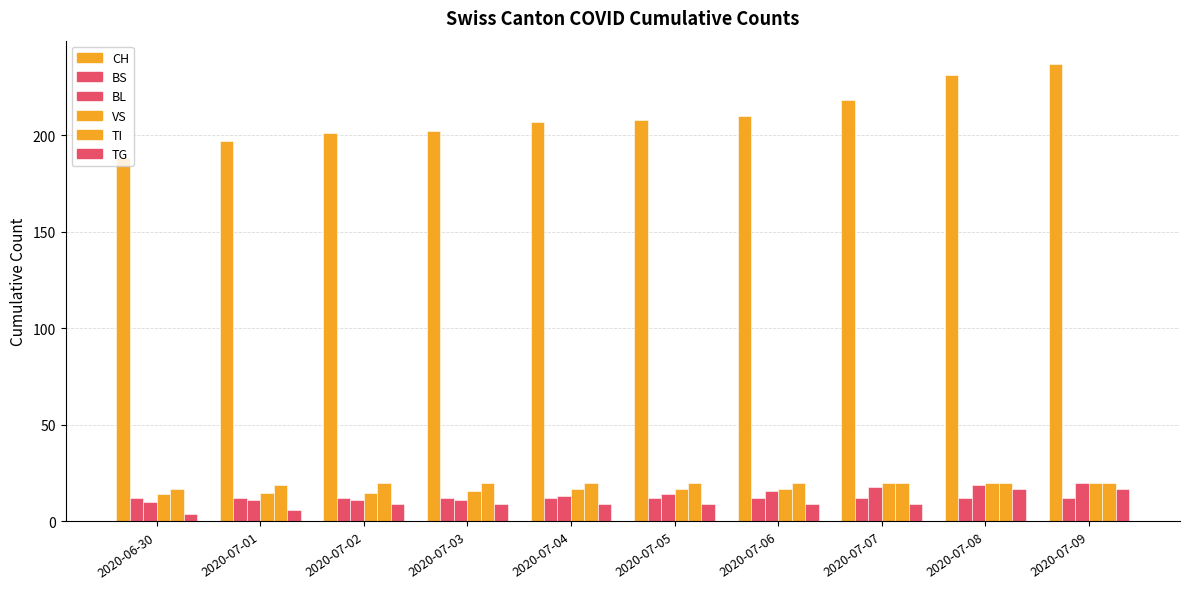

How many series are shown in this chart?

6